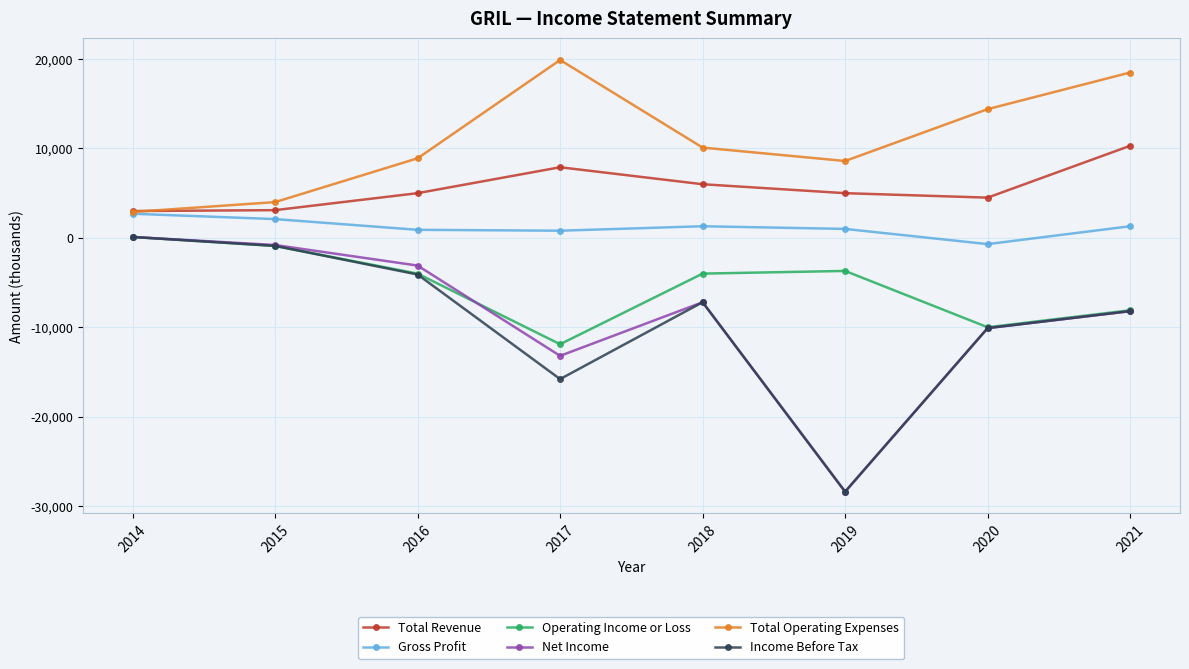

What is the total value across all series at 2021?

5600